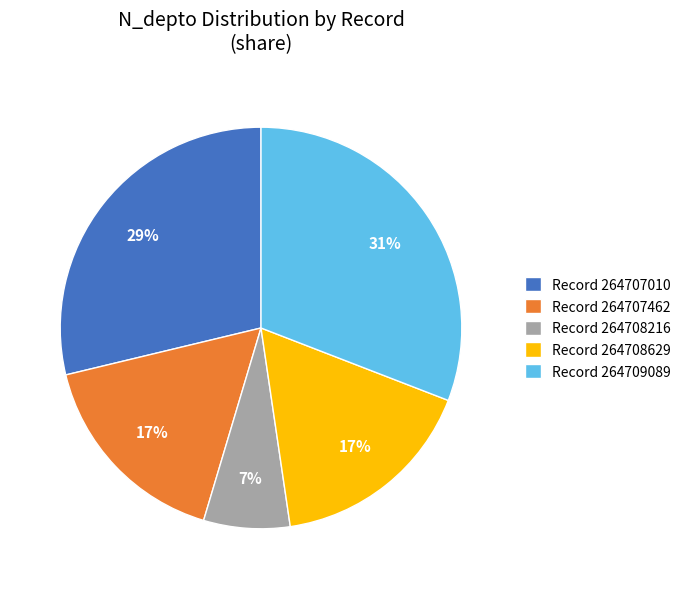

To the nearest percent, what is the average slice percentage?

20%